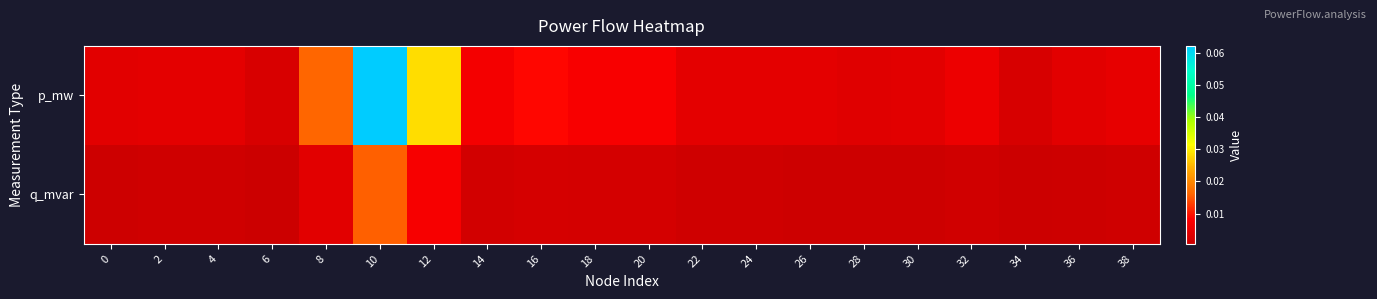

Reading right to left, list all the values displayed in this chart.

p_mw: 38=0.0	36=0.0	34=0.0	32=0.0	30=0.0	28=0.0	26=0.0	24=0.0	22=0.0	20=0.0	18=0.0	16=0.0	14=0.0	12=0.0	10=0.1	8=0.0	6=0.0	4=0.0	2=0.0	0=0.0
q_mvar: 38=0.0	36=0.0	34=0.0	32=0.0	30=0.0	28=0.0	26=0.0	24=0.0	22=0.0	20=0.0	18=0.0	16=0.0	14=0.0	12=0.0	10=0.0	8=0.0	6=0.0	4=0.0	2=0.0	0=0.0